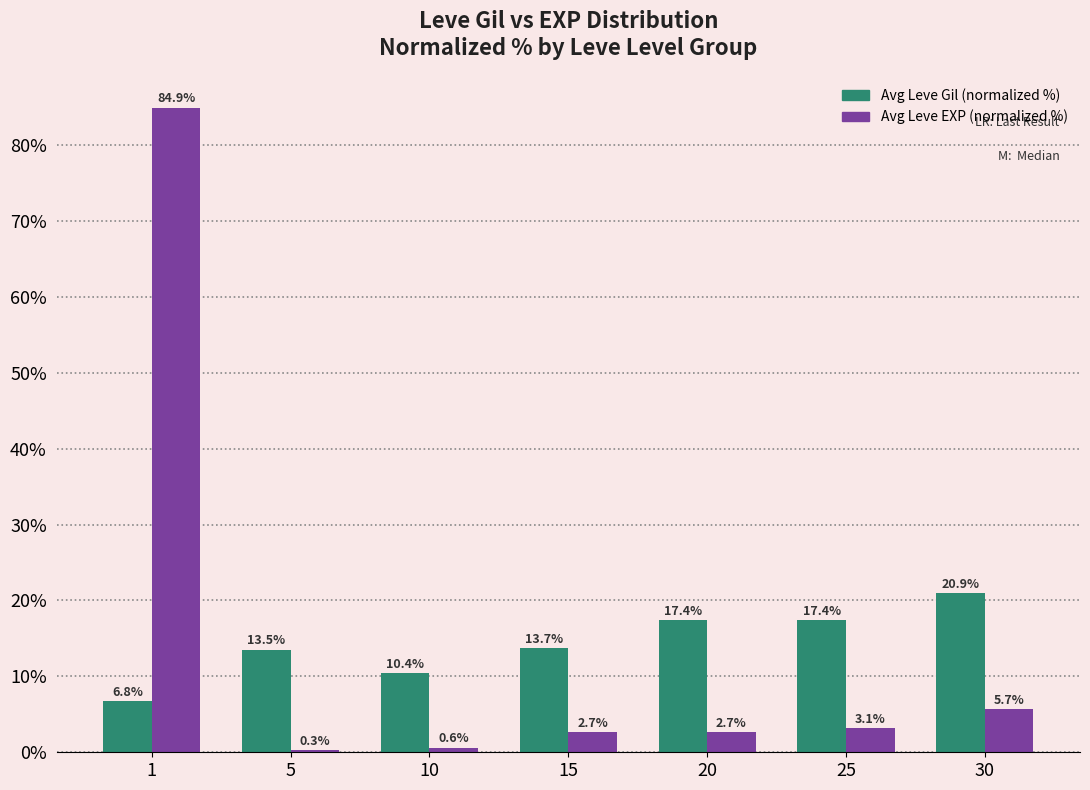

How many data points in Avg Leve Gil (normalized %) are less than 13?

2